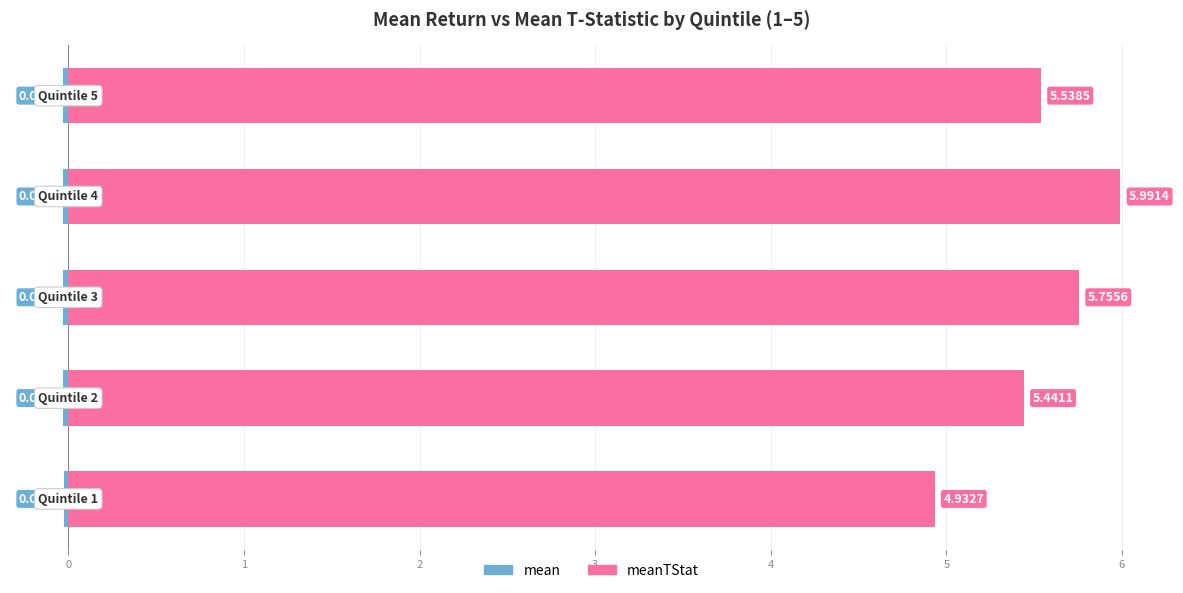

Count the number of categories in the chart.

5